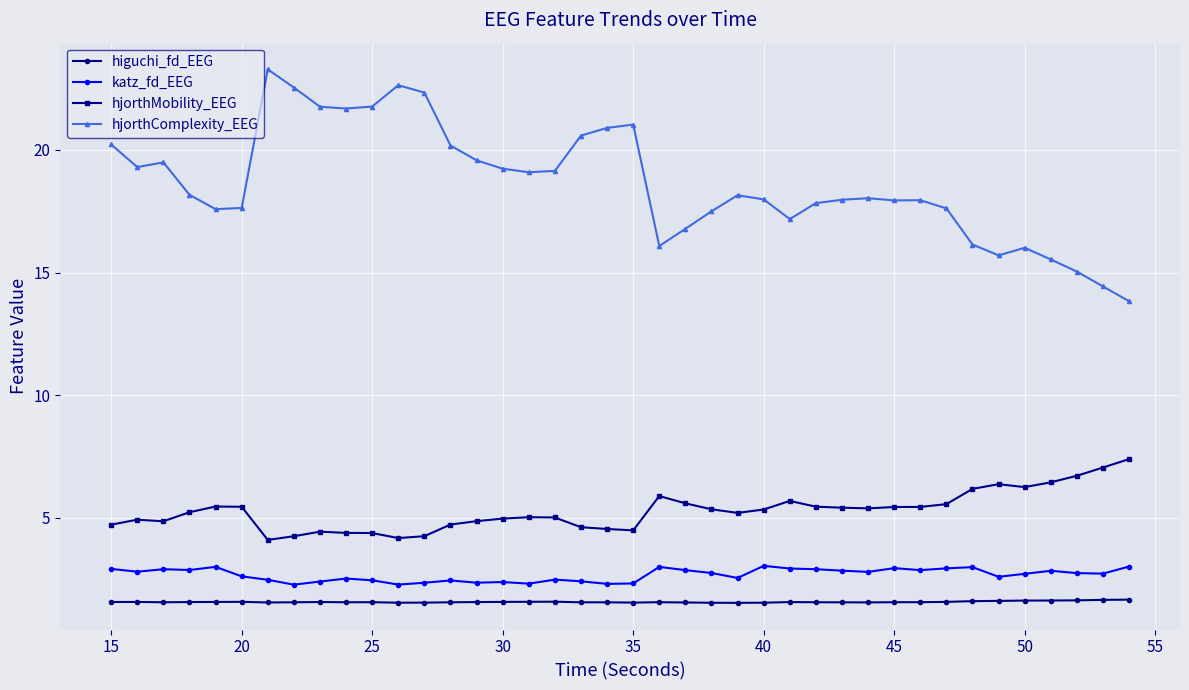

What is the sum of all hjorthMobility_EEG values?

211.3